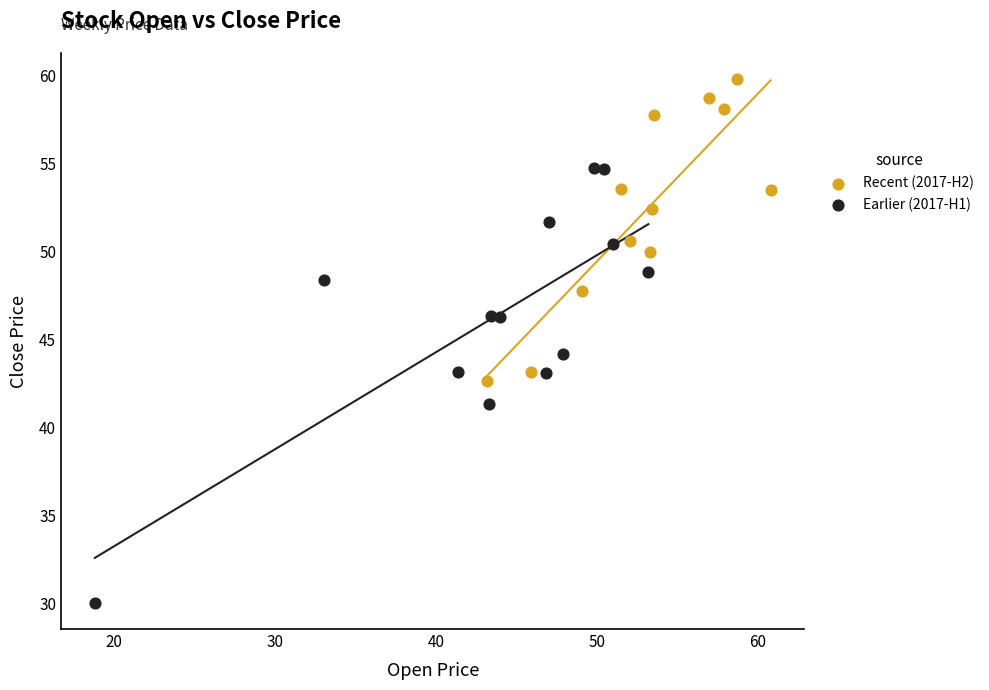

What are all the series names shown in the legend?

Recent (2017-H2), Earlier (2017-H1)